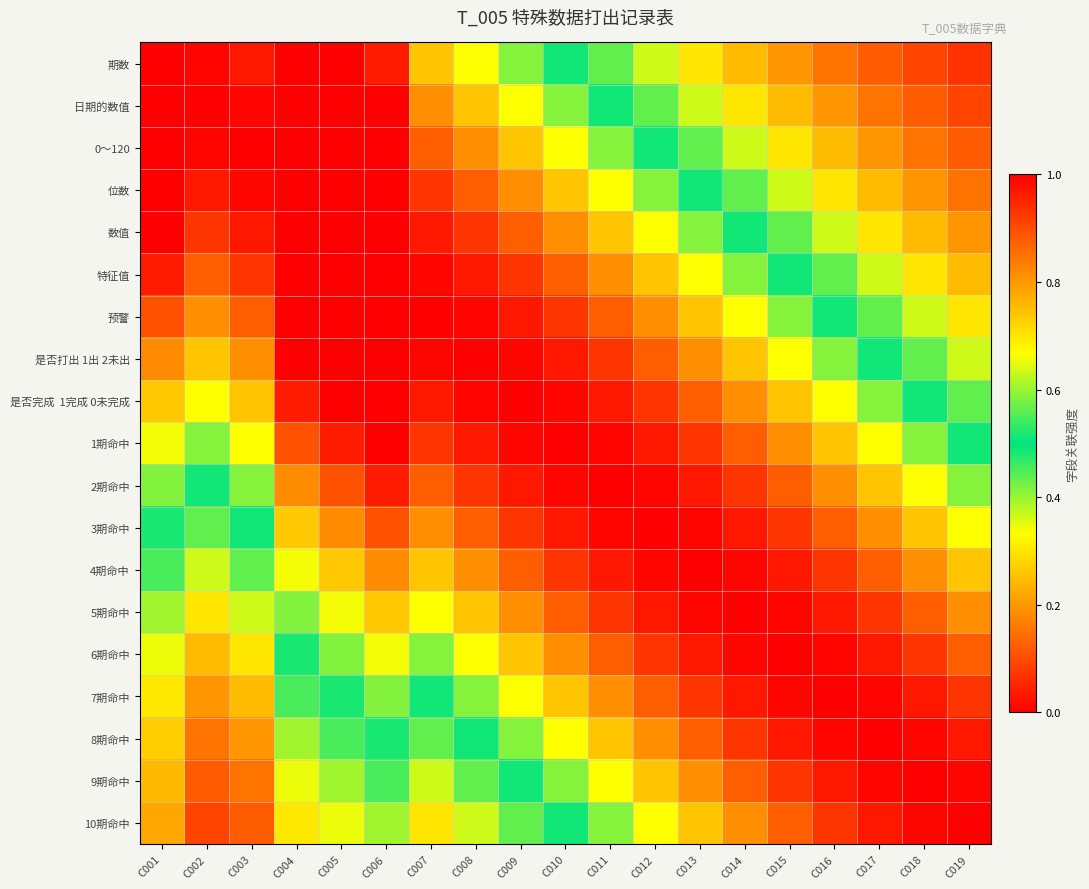

At how many categories does at least one series exceed 0?

19